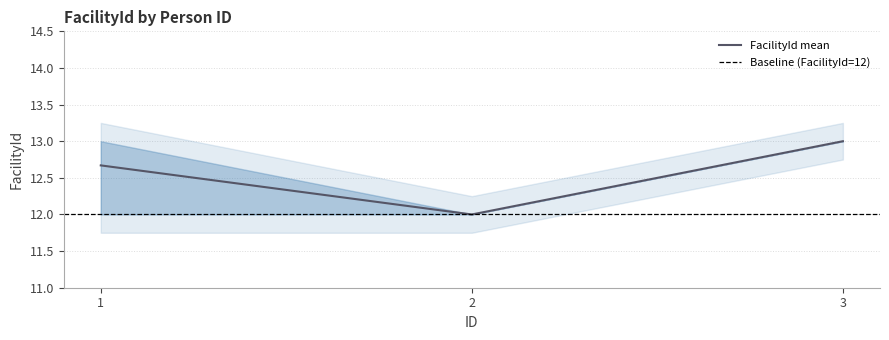

The value of FacilityId mean at 1 is 12.7. True or false?

True